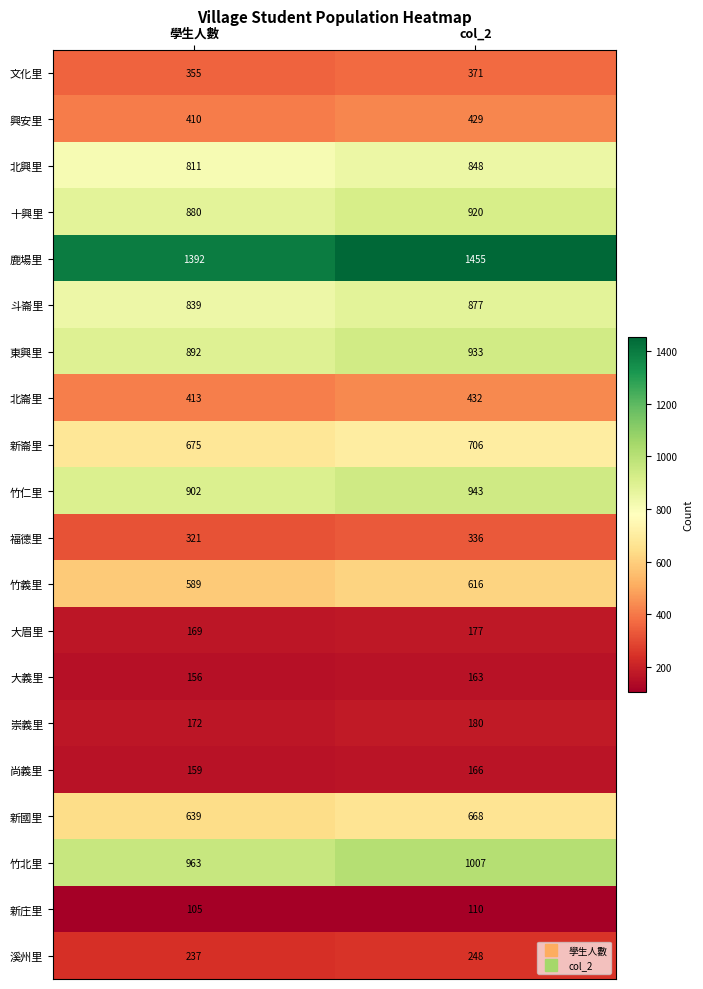

At how many categories does at least one series exceed 283?

2